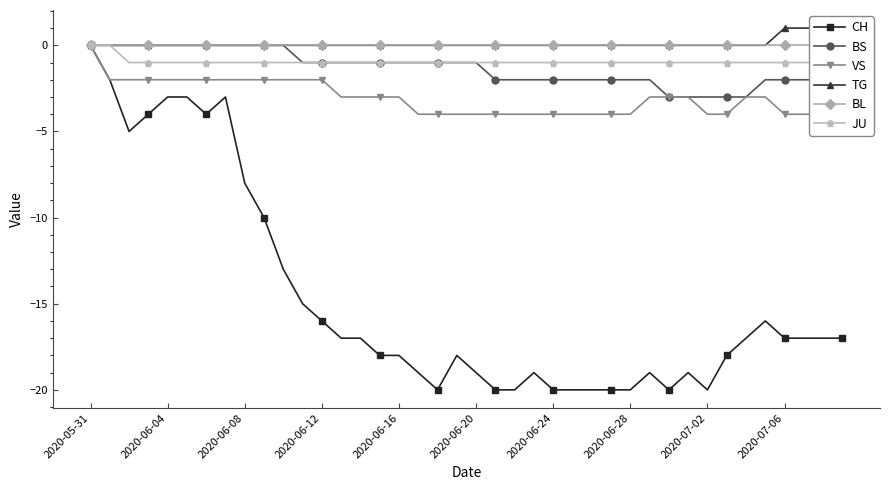

What position from the left is 38?

39